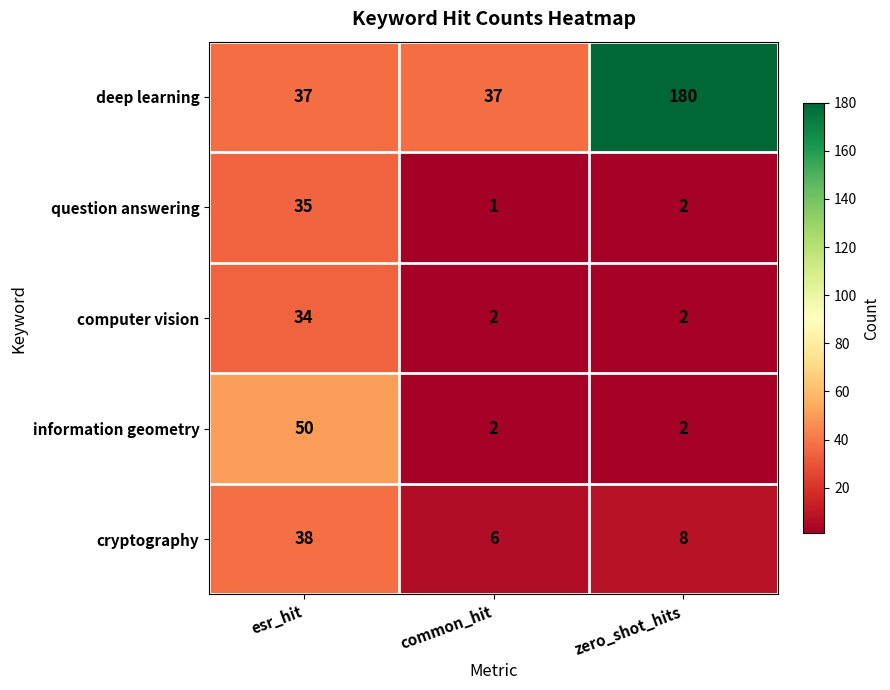

What is the smallest value displayed?

1